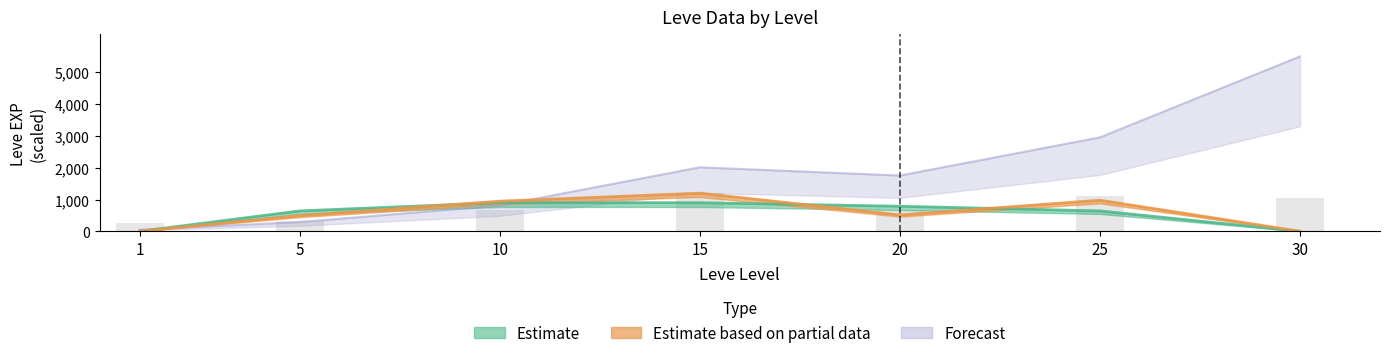

How many values in the Leve EXP series exceed 1754?

4